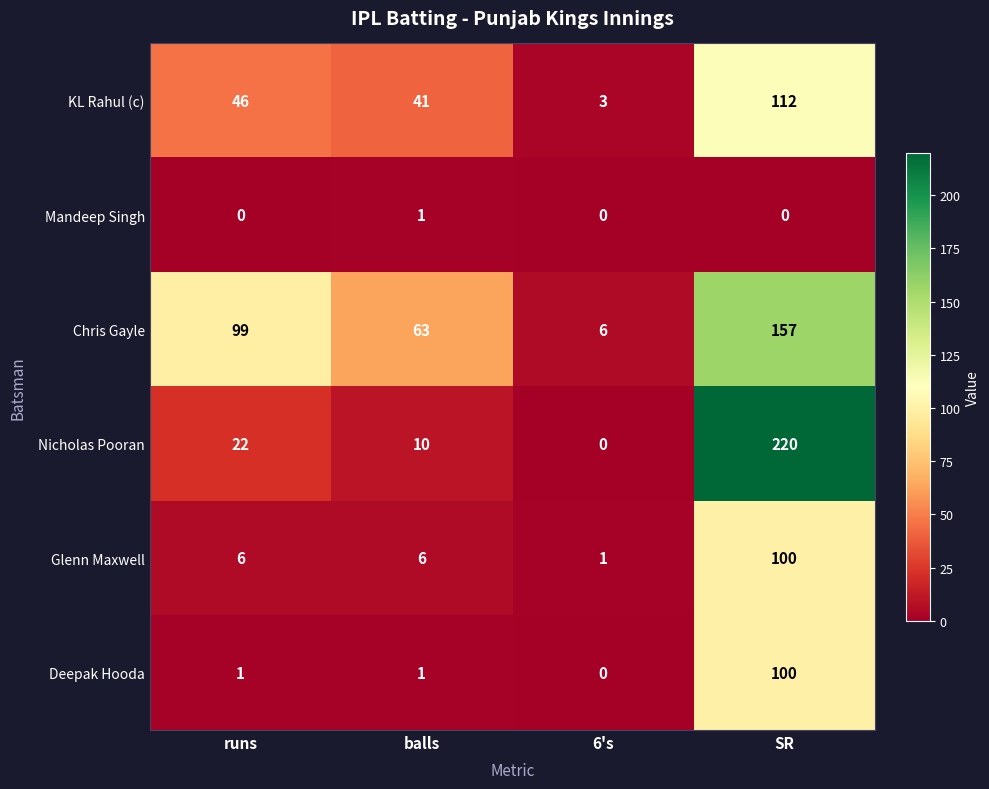

True or false: KL Rahul (c) has a value of 1 at 6's.

False